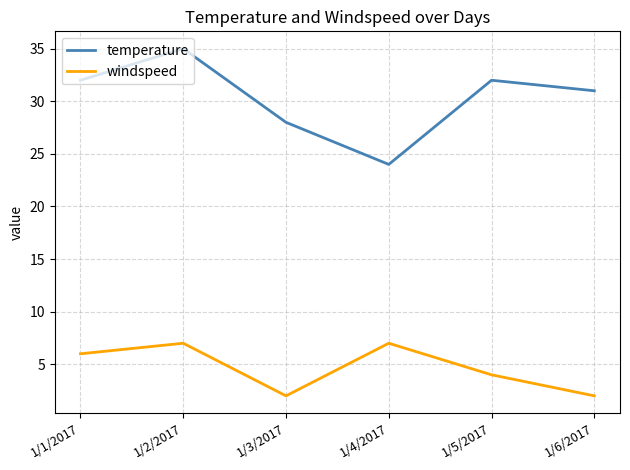

At which label does temperature reach its minimum?

1/4/2017